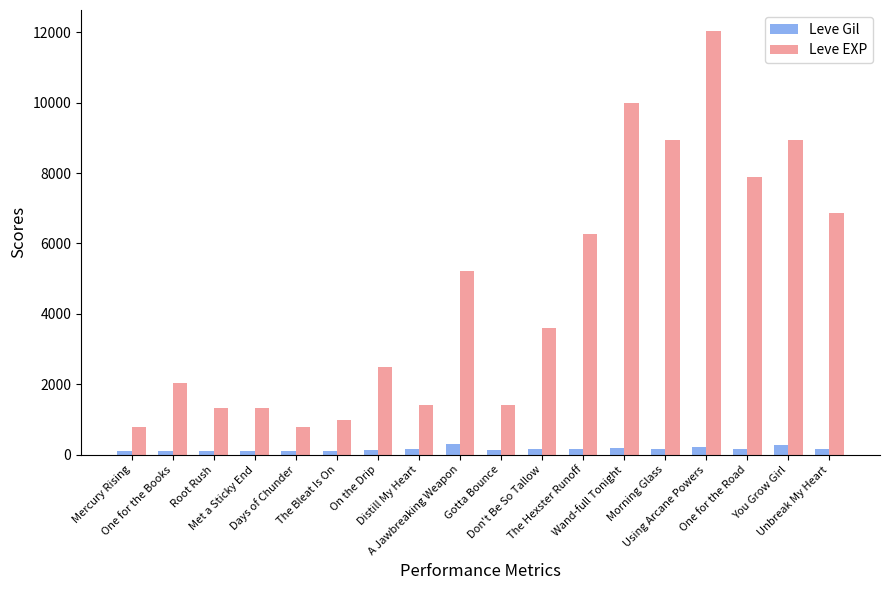

What is the value of the Leve Gil bar at the 16th from the left?

168